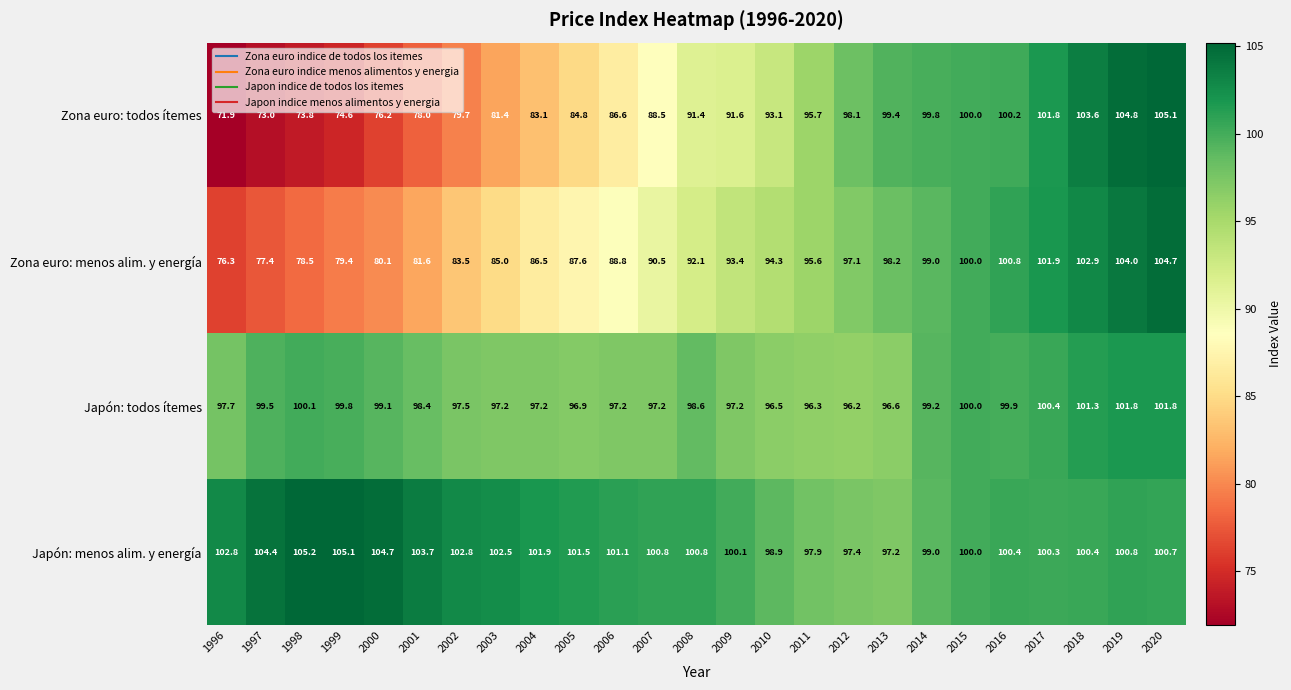

What is the average value of the Zona euro: menos alim. y energía series?

91.2